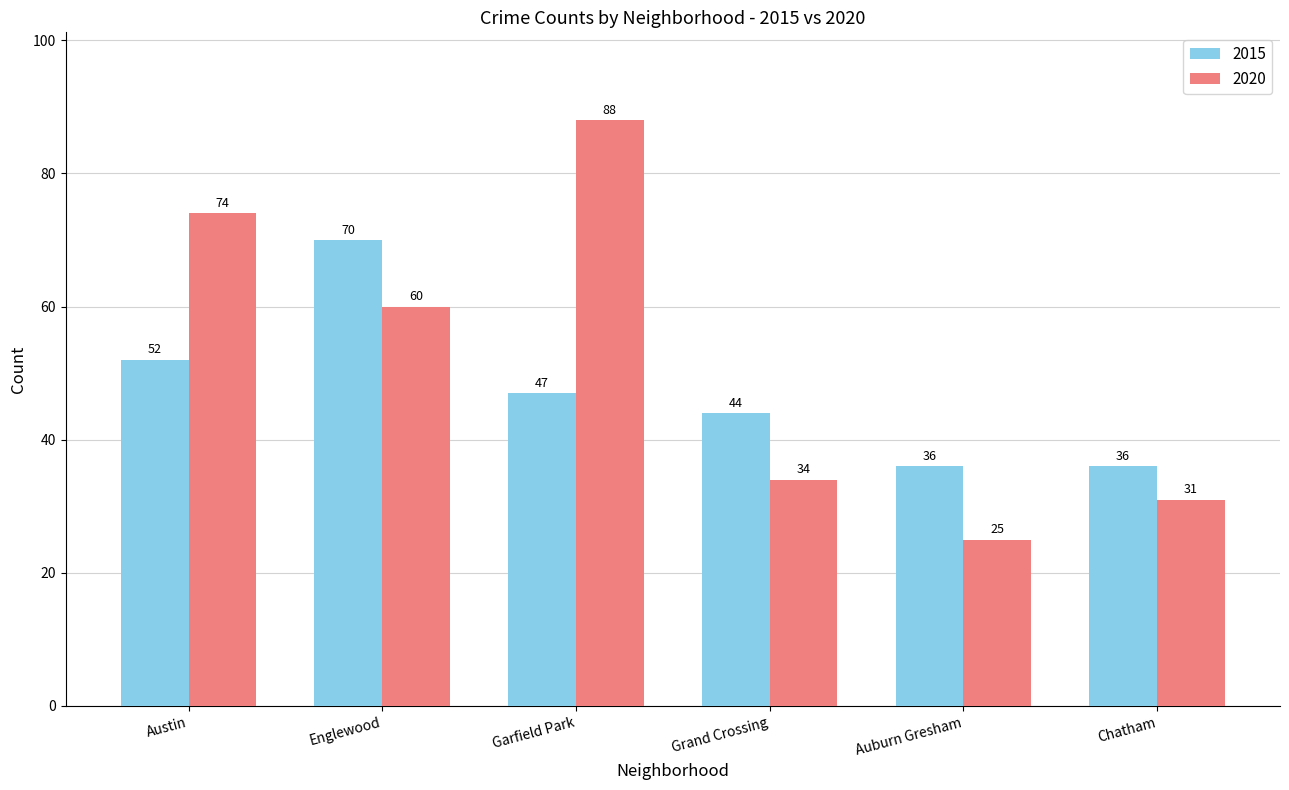

How many categories are shown in the chart?

6